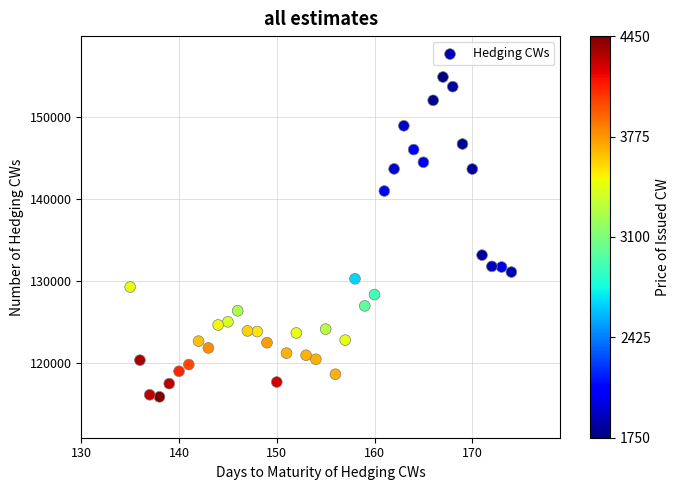

What Y value in the scatter plot is closest to 135389?

133165.1